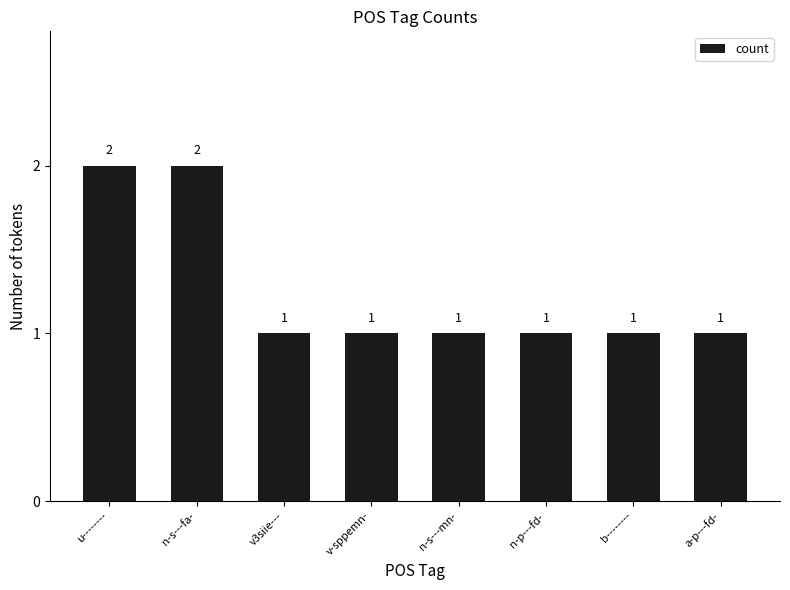

True or false: the data shows 1 at n-p---fd-.

True